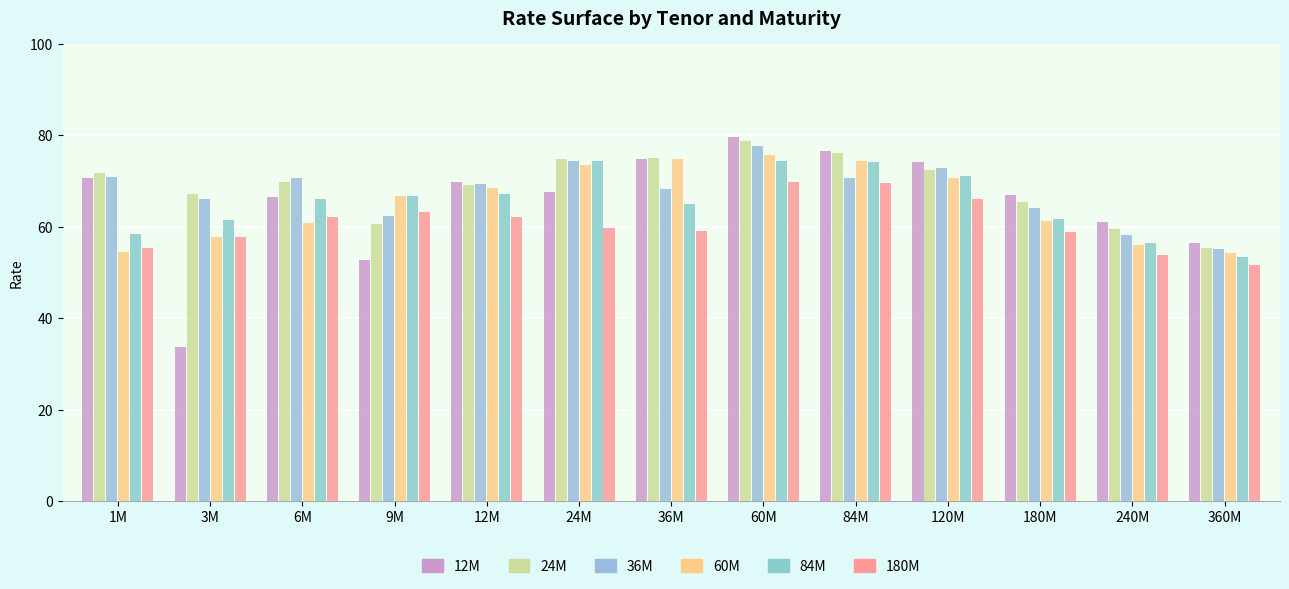

Which series has the widest spread of values?

12M